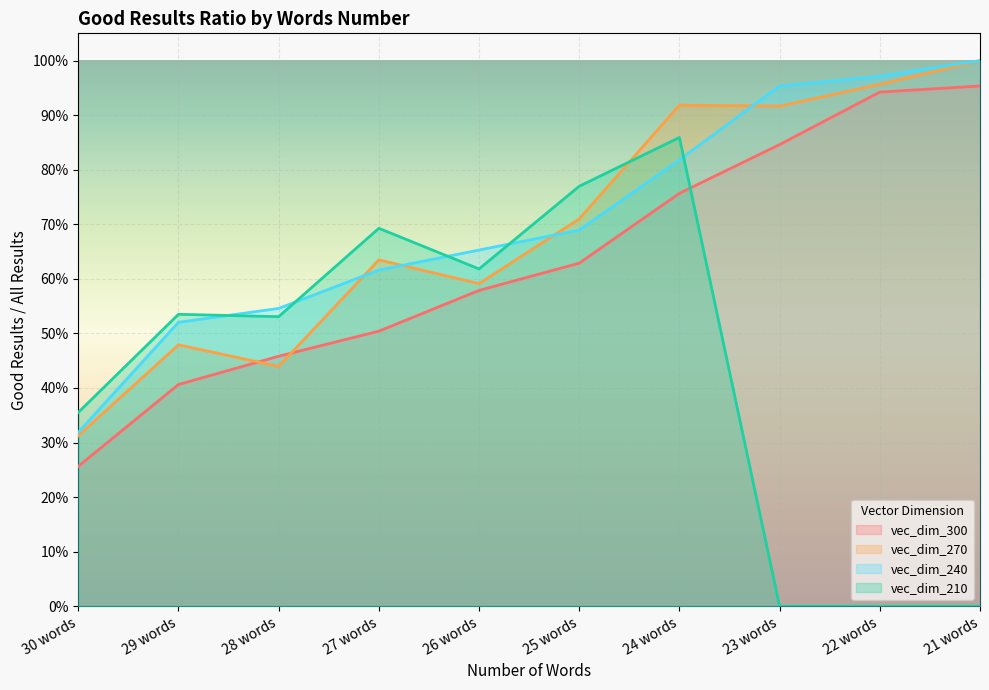

The value of vec_dim_210 at 25 words is 0.8. True or false?

True